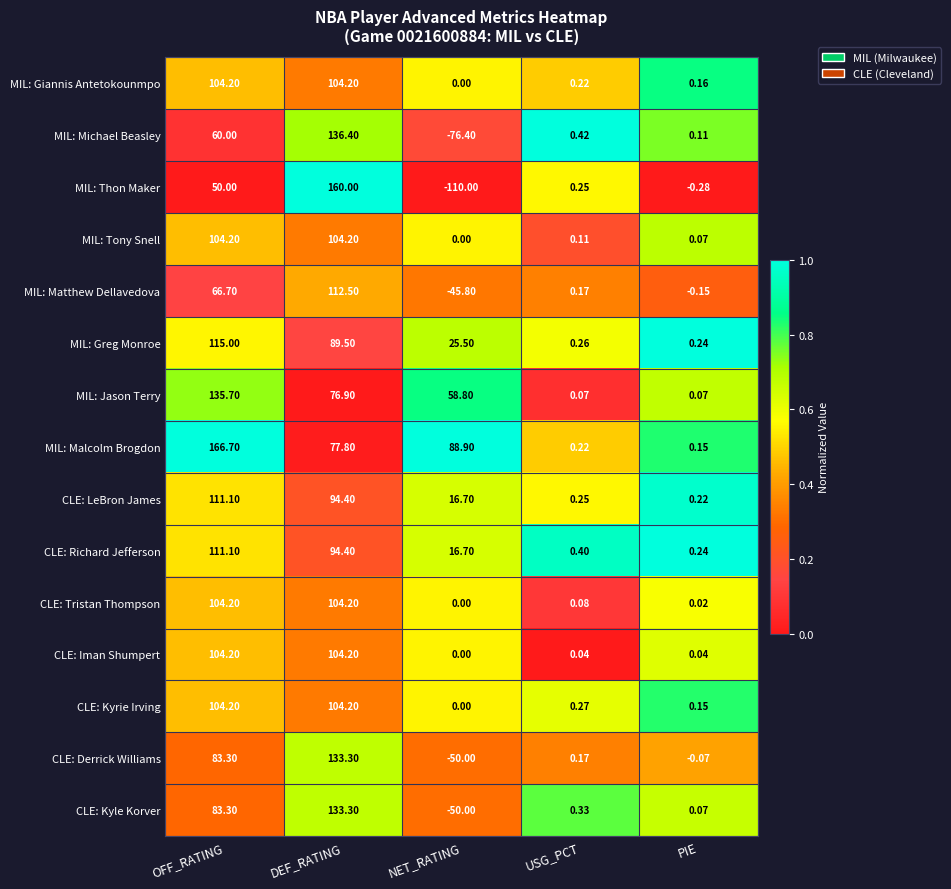

Which series has the largest range (max minus min)?

MIL: Thon Maker